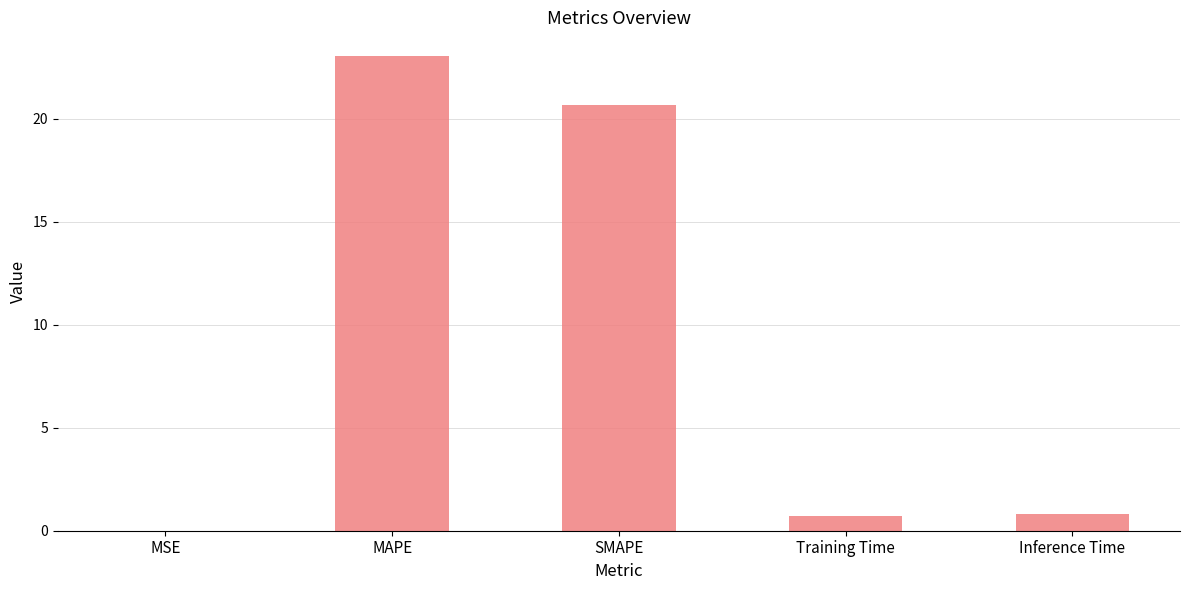

What is the approximate value at Inference Time?

0.8